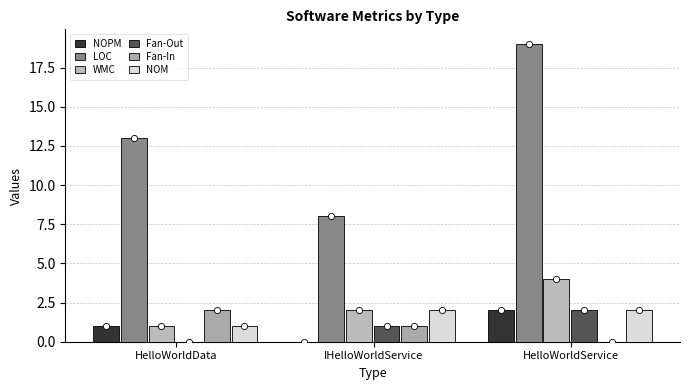

Which series has the largest total across all categories?

LOC